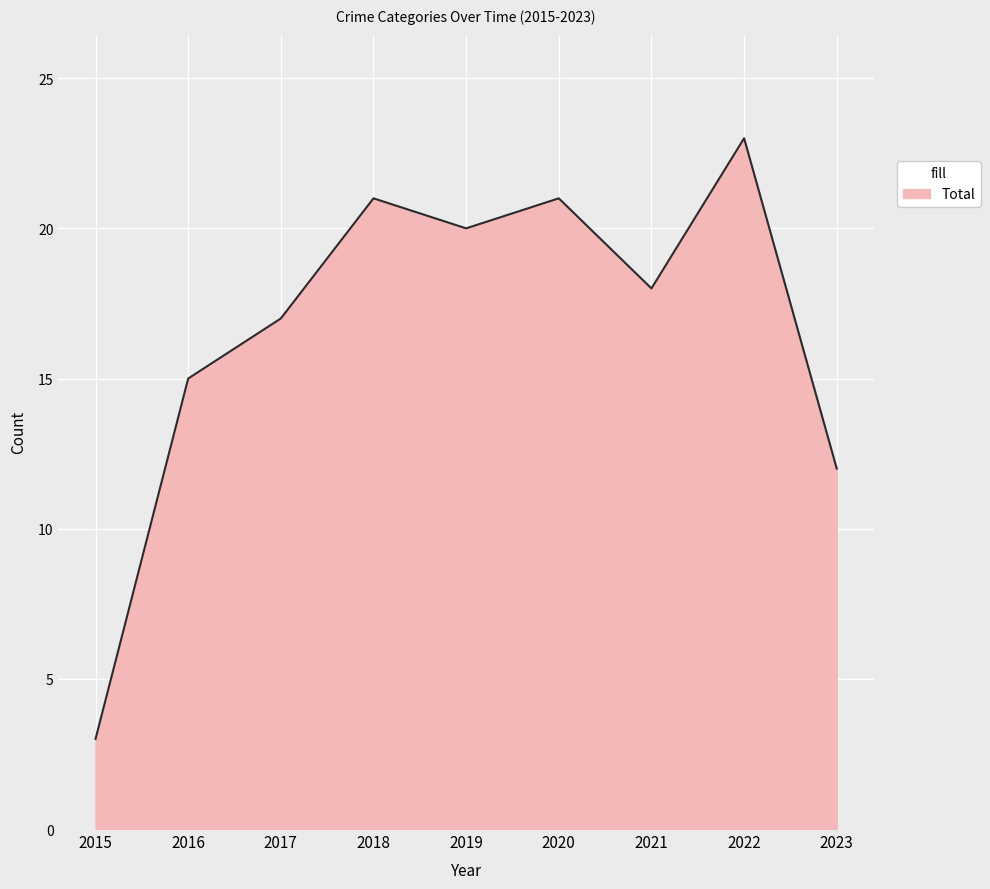

What is the maximum value shown in the chart?

23